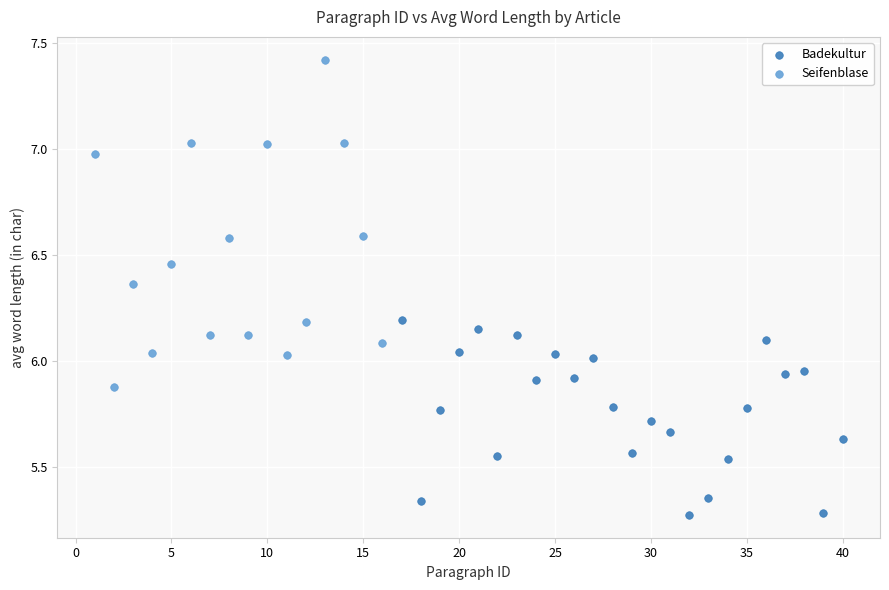

Which series contains the lowest Y value?

Badekultur